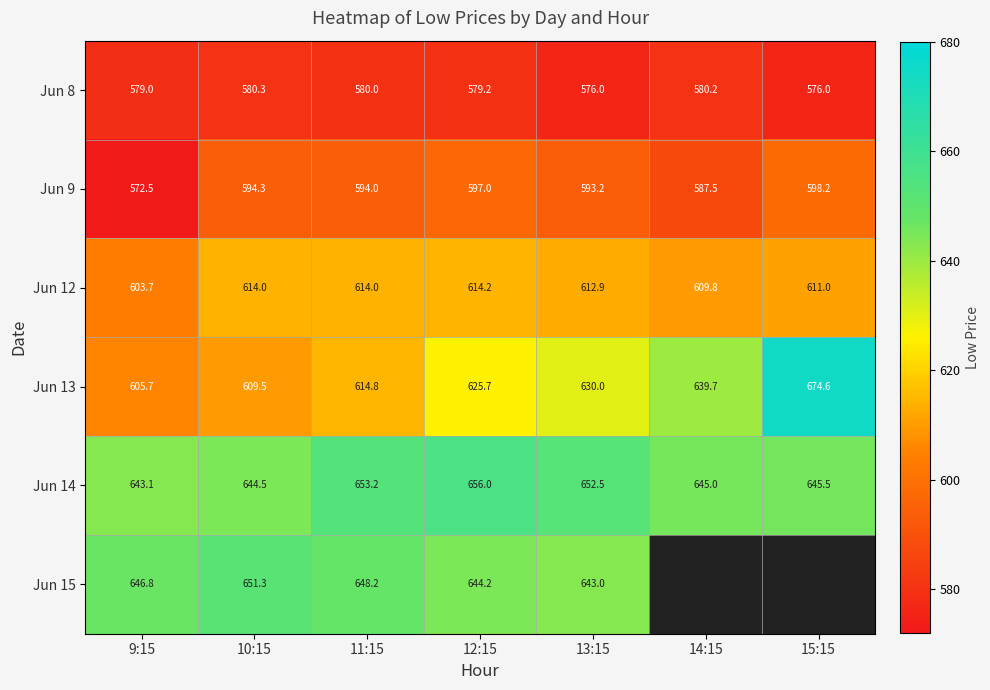

Is it true that Jun 12 equals 944.5 at 11:15?

False